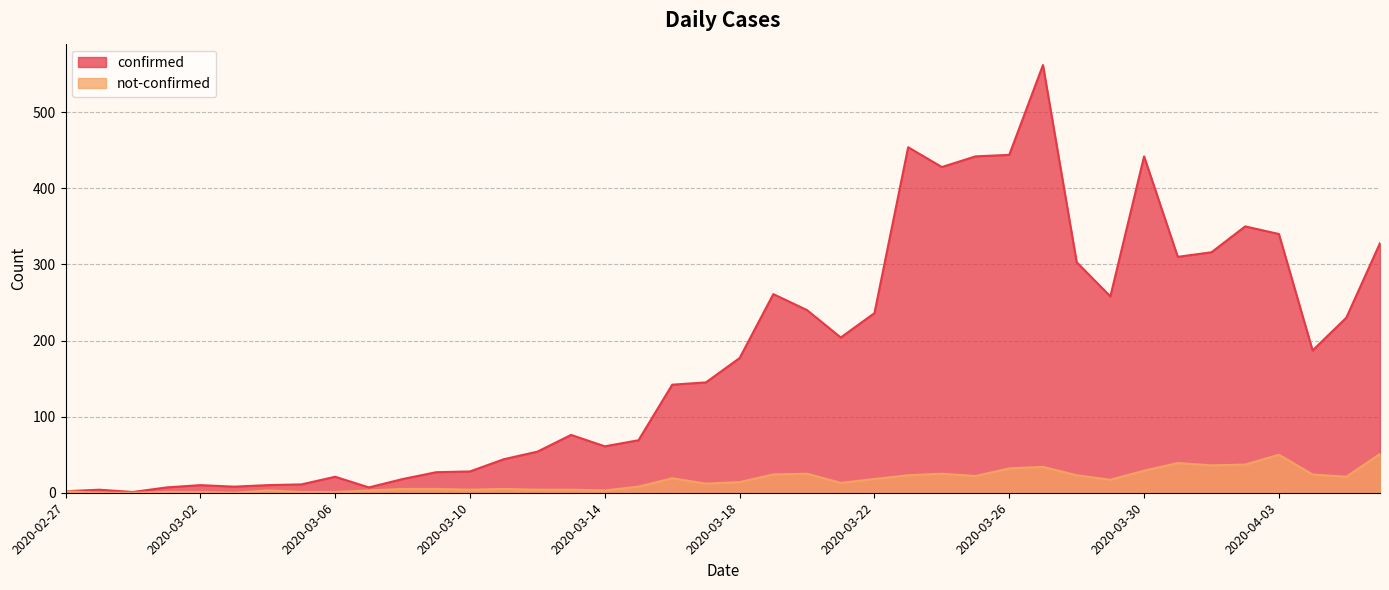

How many distinct data groups are displayed?

2